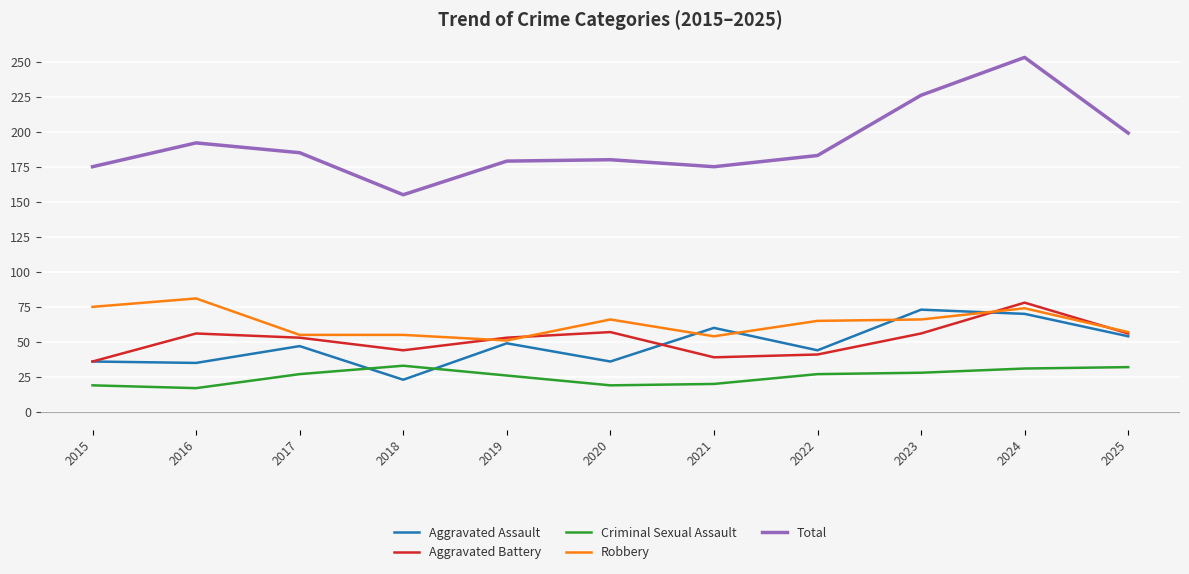

True or false: Criminal Sexual Assault and Aggravated Battery cross at least once.

False